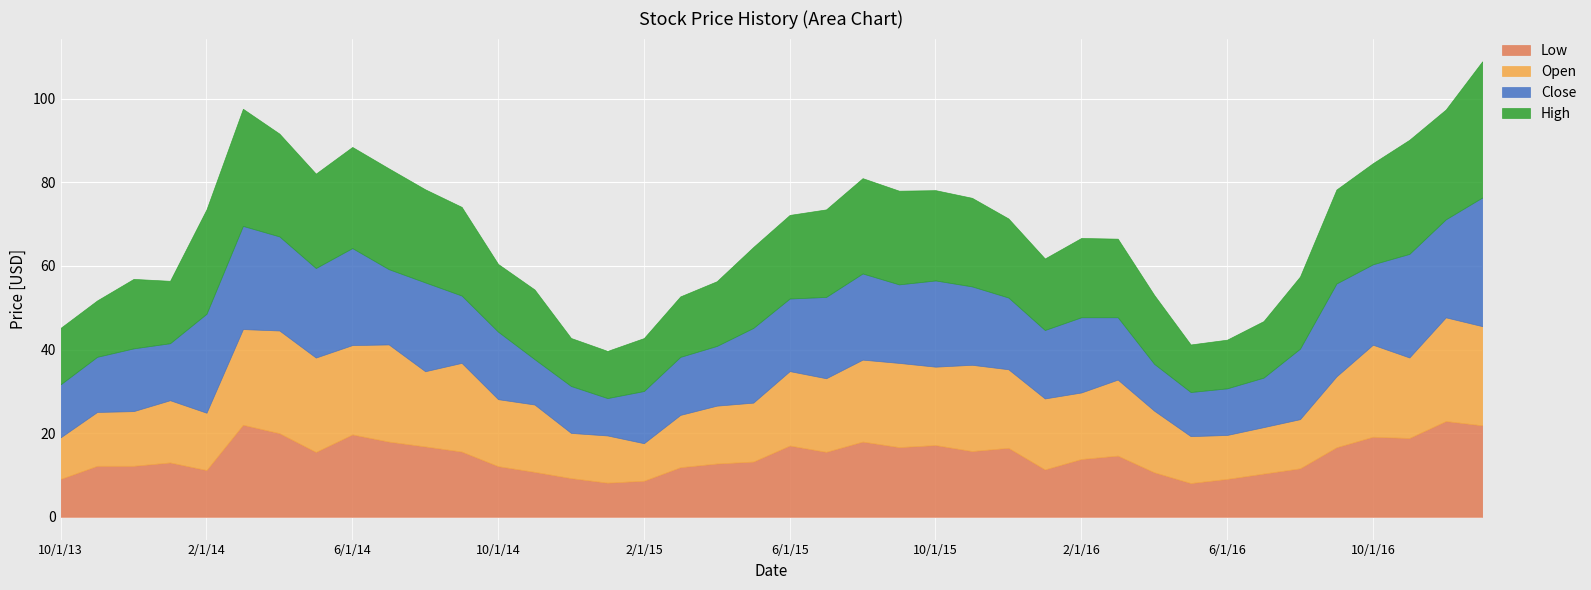

True or false: High and Open intersect in this chart.

False